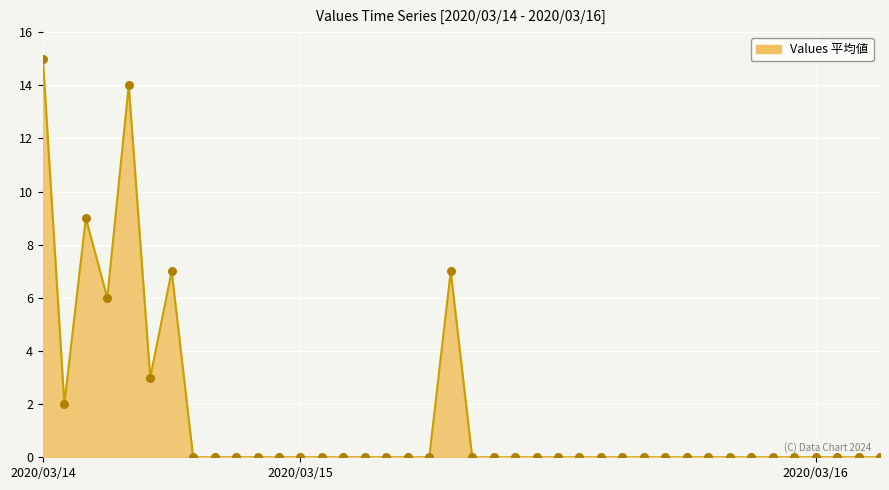

What is the difference between the maximum and minimum values?

15